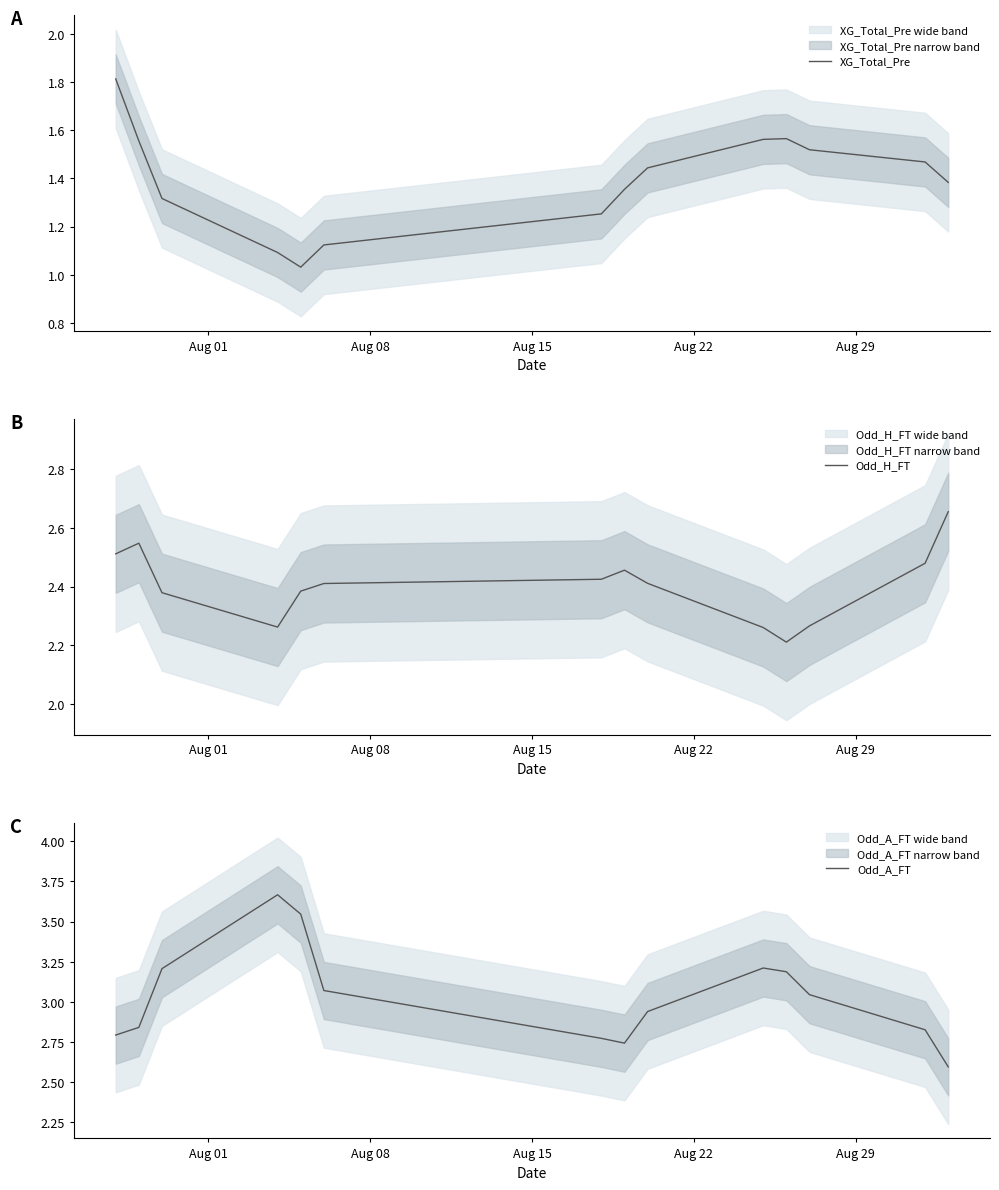

What is the minimum value shown in the chart?

1.0